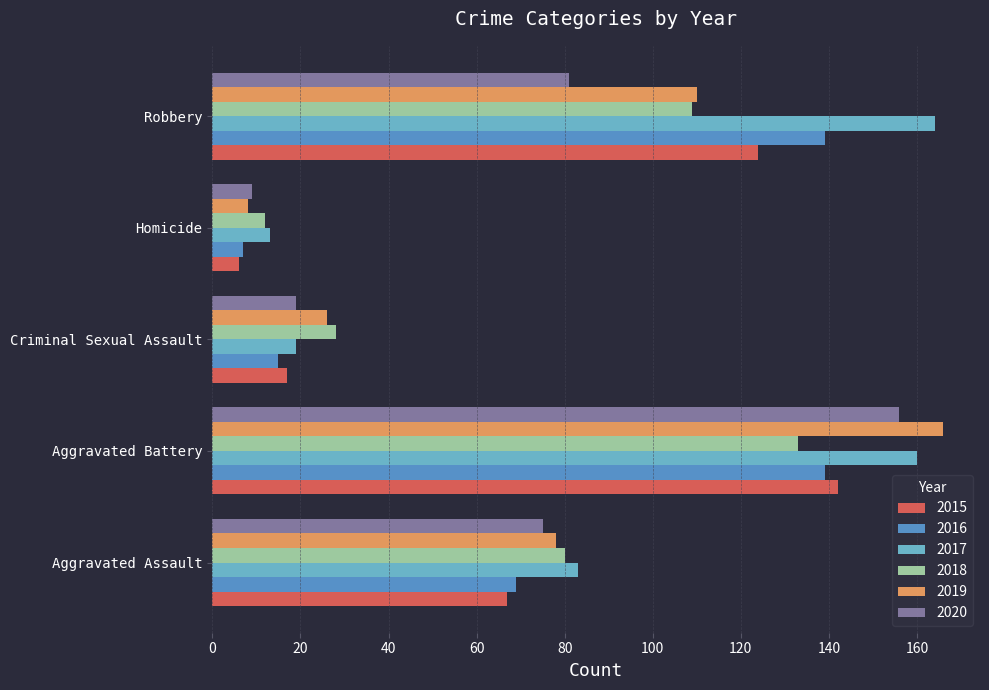

What is the sum of all 2016 values?

369